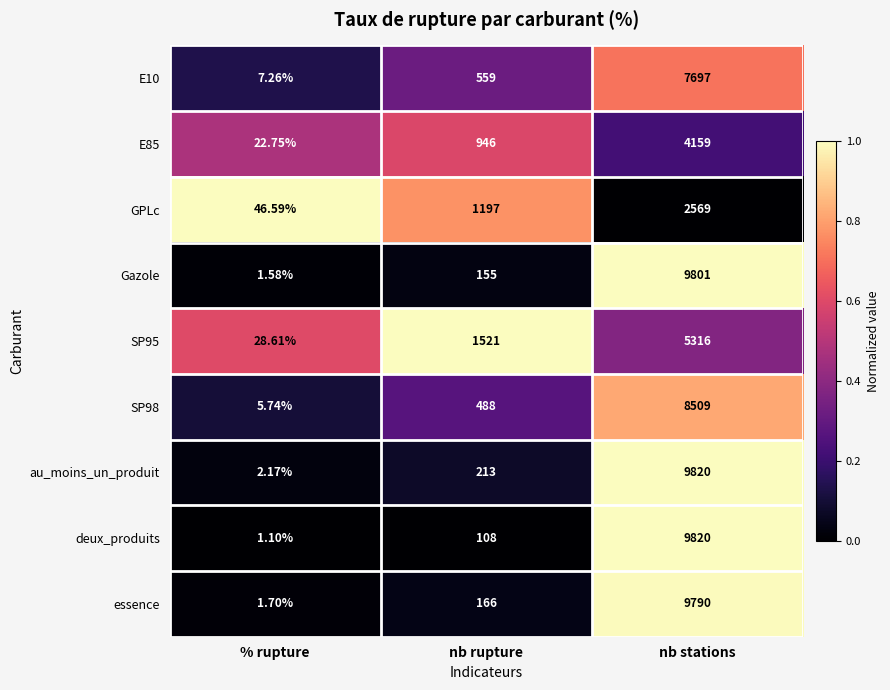

At which category is the sum across all series the highest?

nb stations